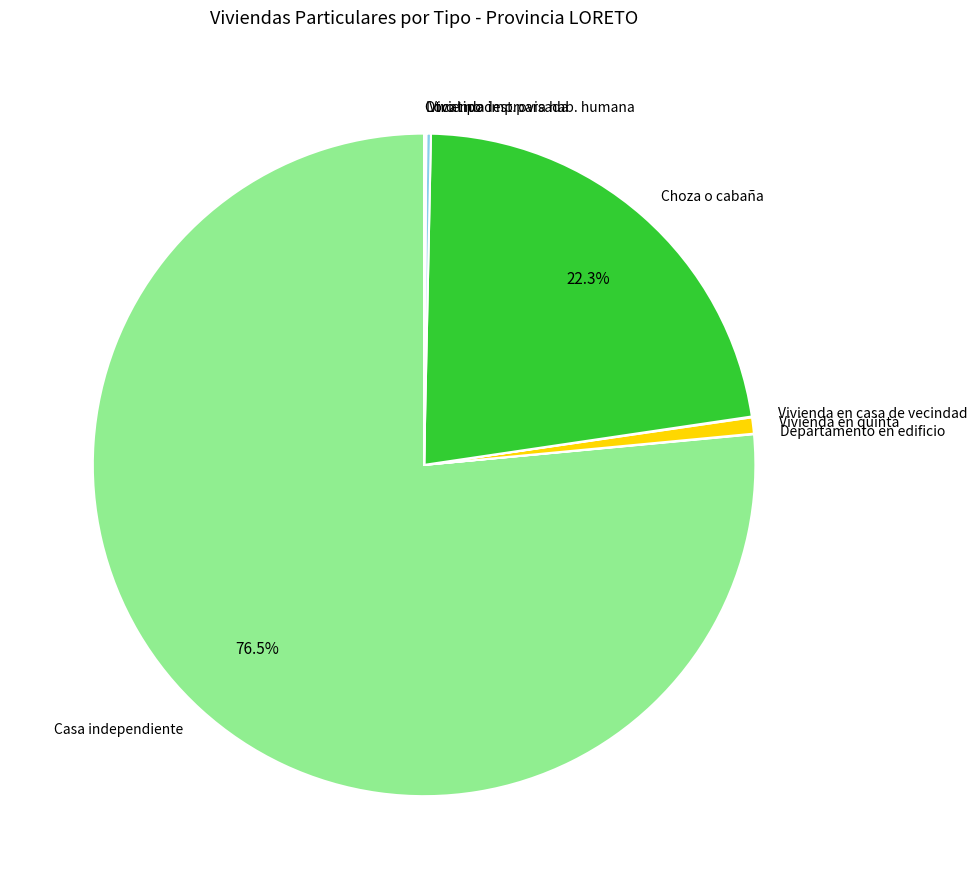

Does Casa independiente account for over 50% of the chart?

Yes